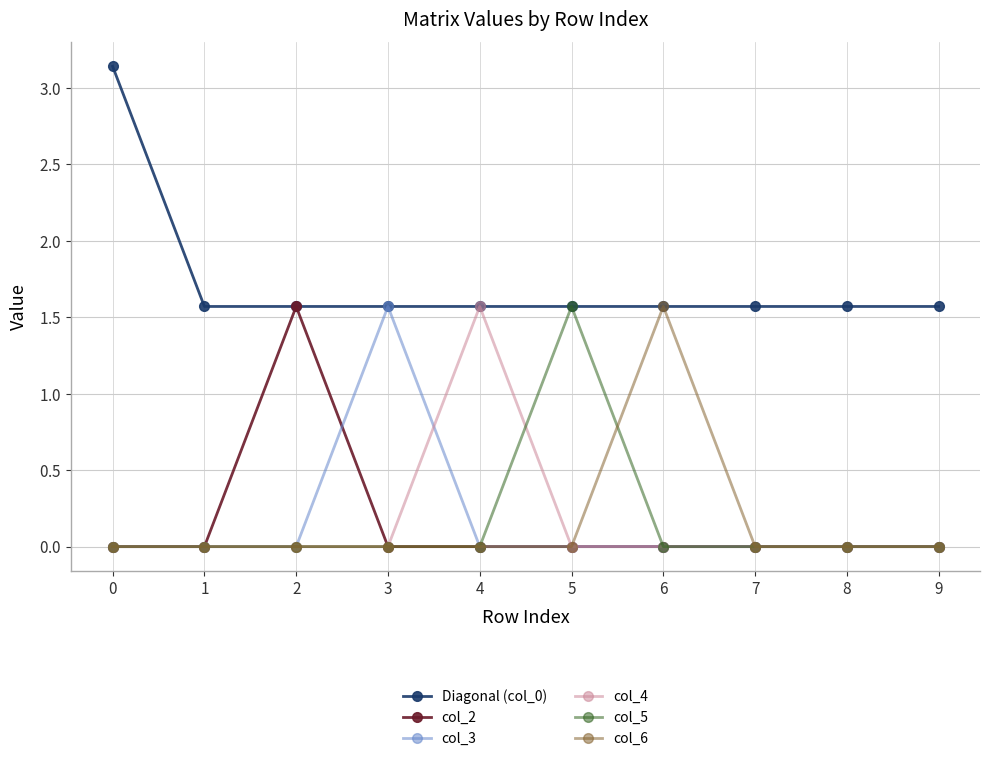

At which category does col_3 reach its first local peak?

3